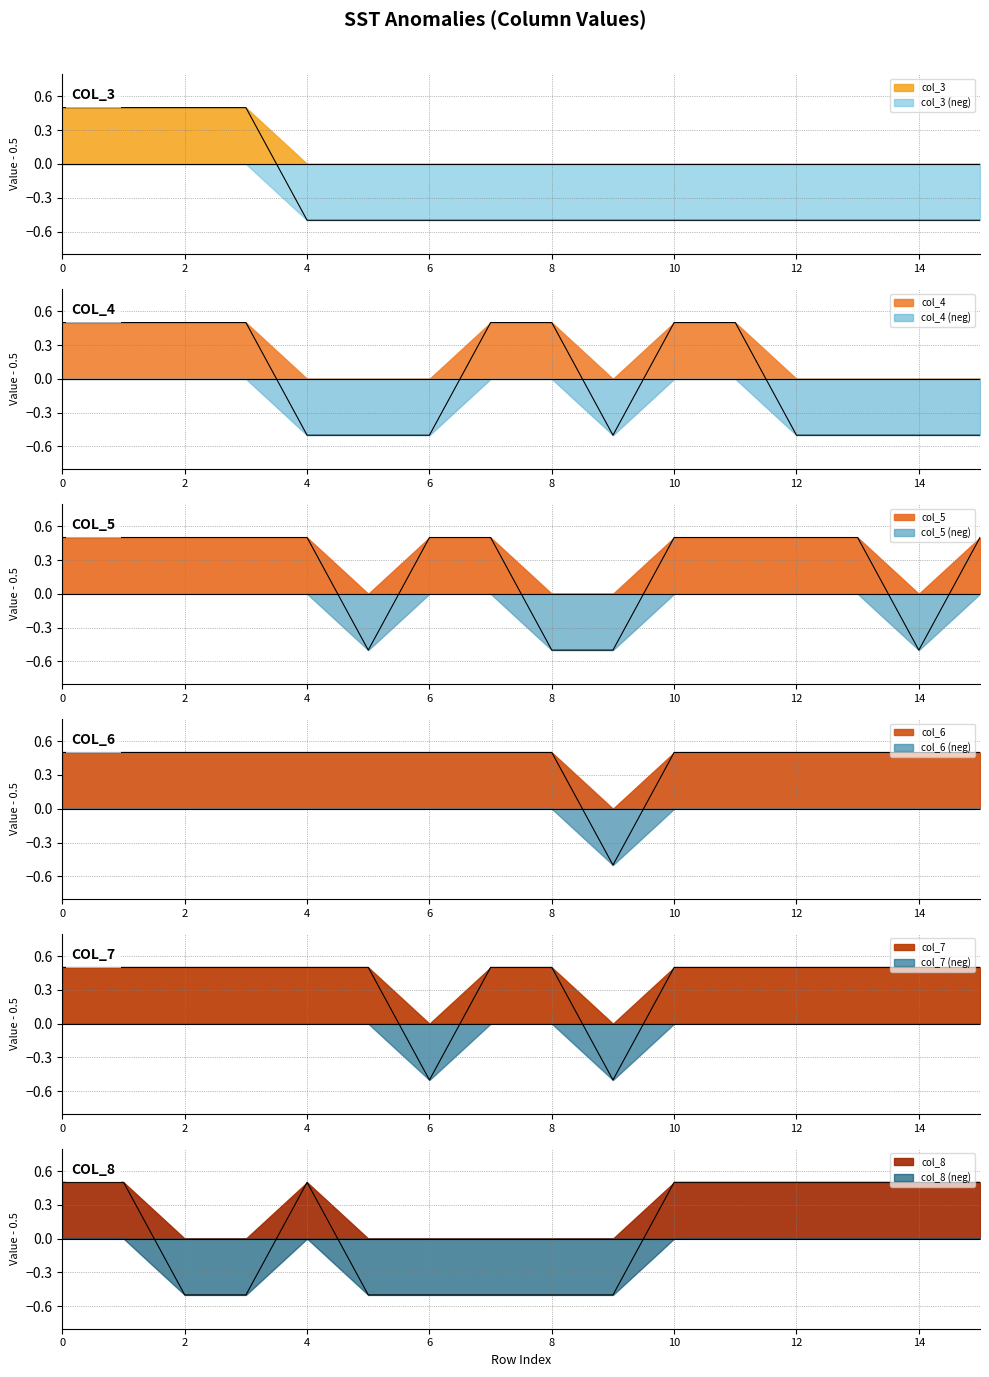

What is the value of the col_3 point at the 8th from the left?

-0.5